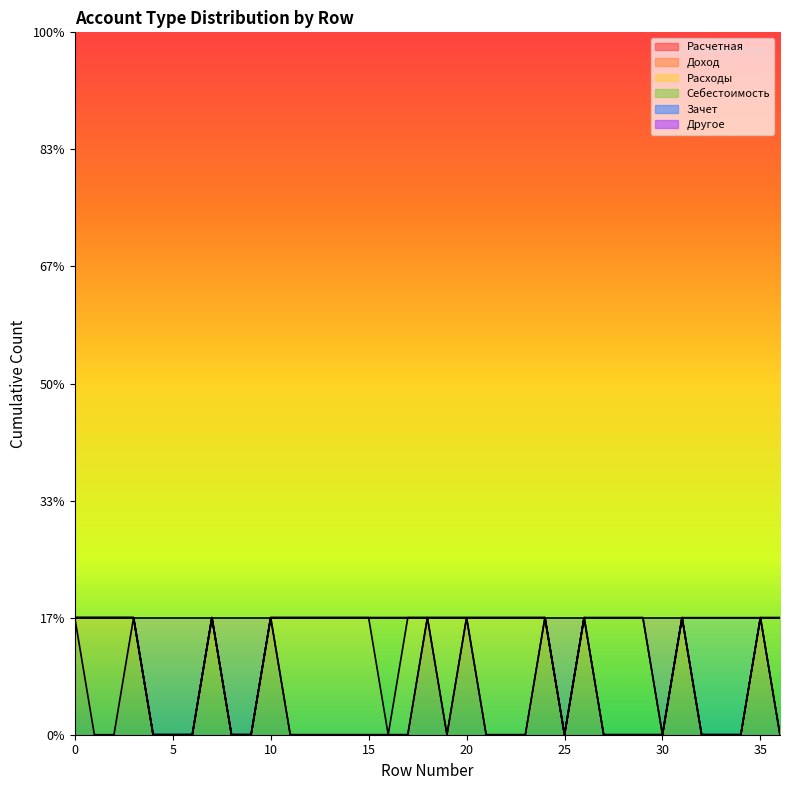

Reading left to right, transcribe all the data shown in this chart.

Расчетная: 1	0	0	1	0	0	0	1	0	0	1	0	0	0	0	0	0	0	1	0	1	0	0	0	1	0	1	0	0	0	0	1	0	0	0	1	0
Доход: 0	1	1	0	0	0	0	0	0	0	0	0	0	0	0	0	0	0	0	0	0	0	0	0	0	0	0	0	0	0	0	0	0	0	0	0	0
Расходы: 0	0	0	0	0	0	0	0	0	0	0	1	1	1	1	1	0	1	0	1	0	1	1	1	0	0	0	0	0	0	0	0	0	0	0	0	0
Себестоимость: 0	0	0	0	0	0	0	0	0	0	0	0	0	0	0	0	1	0	0	0	0	0	0	0	0	0	0	1	1	1	0	0	0	0	0	0	1
Зачет: 0	0	0	0	0	0	0	0	0	0	0	0	0	0	0	0	0	0	0	0	0	0	0	0	0	0	0	0	0	0	0	0	1	1	1	0	0
Другое: 0	0	0	0	1	1	1	0	1	1	0	0	0	0	0	0	0	0	0	0	0	0	0	0	0	1	0	0	0	0	1	0	0	0	0	0	0